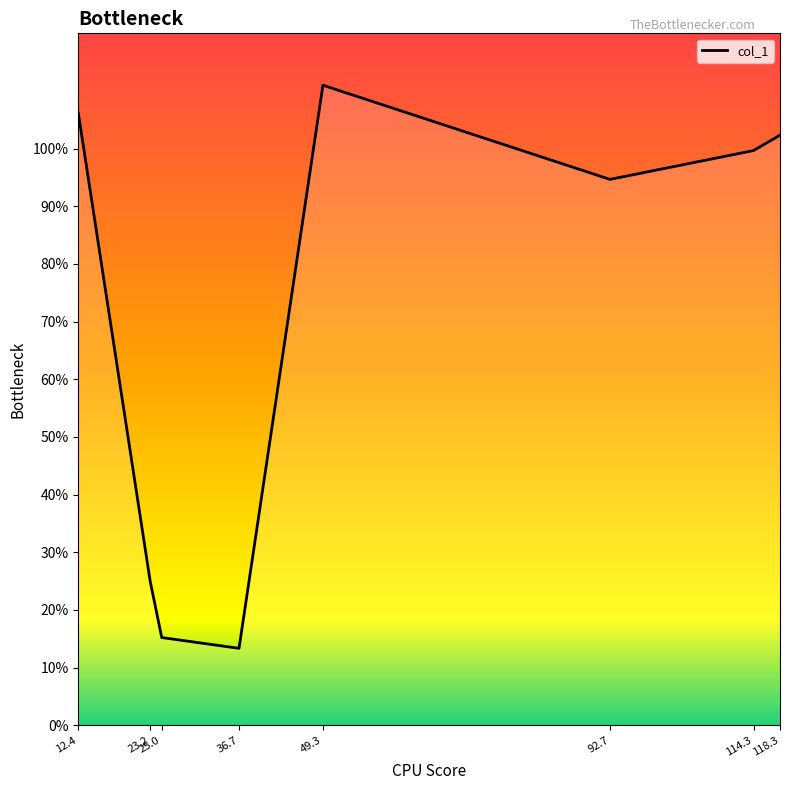

List the labels in order of value, largest first.

49.3, 12.4, 118.3, 114.3, 92.7, 23.2, 25.0, 36.7